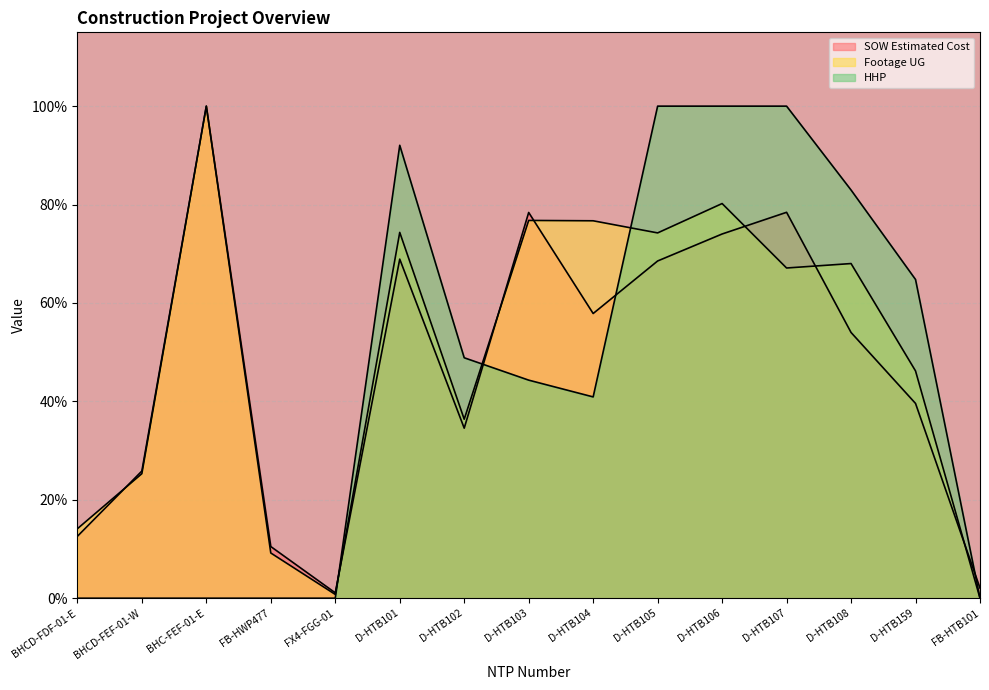

Which series has the widest spread of values?

Footage UG